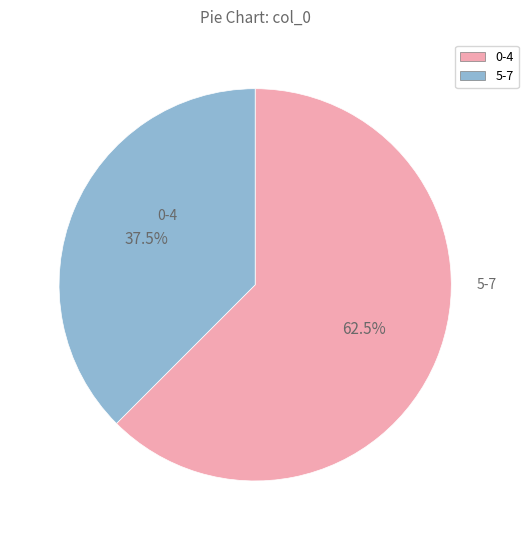

Is there any slice that represents more than half of the pie?

Yes